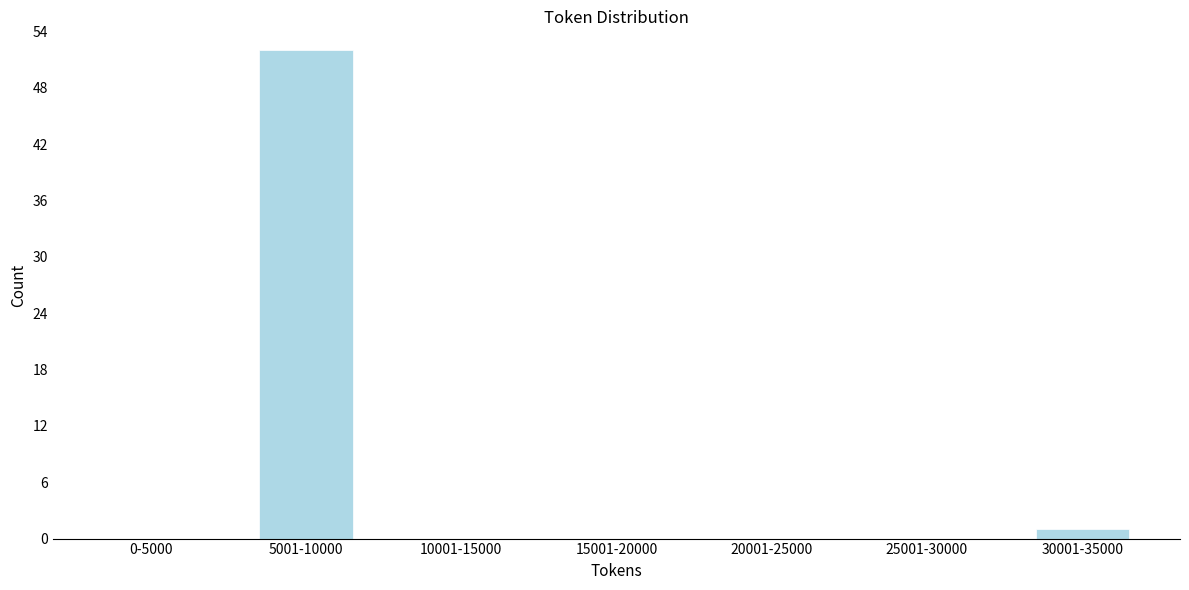

Reading left to right, transcribe all the data shown in this chart.

0-5000=0	5001-10000=52	10001-15000=0	15001-20000=0	20001-25000=0	25001-30000=0	30001-35000=1